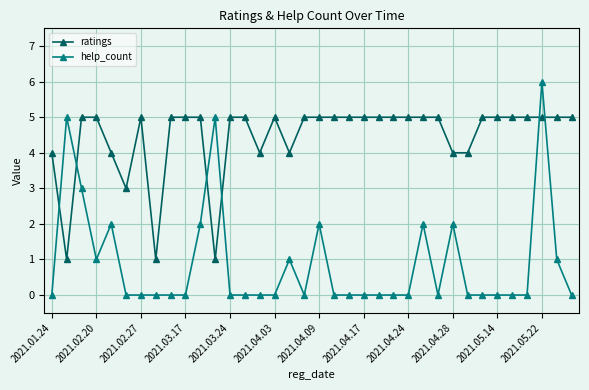

What is the value of the ratings point at the 21st from the left?

5